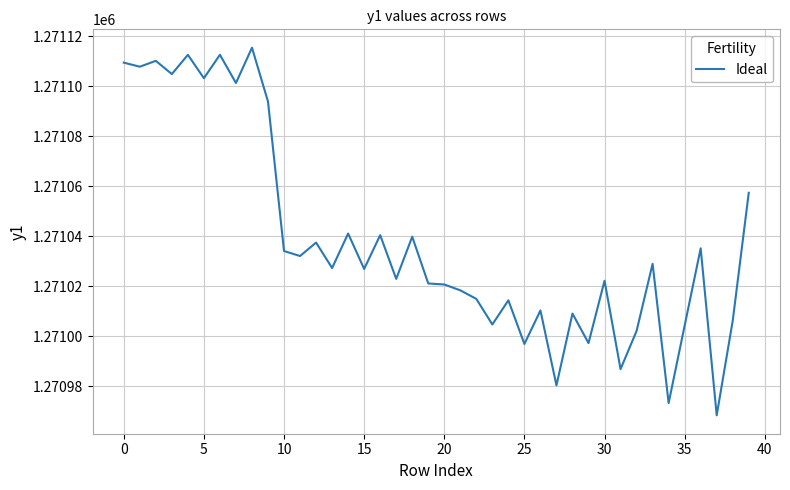

What is the maximum value shown in the chart?

1271115.4